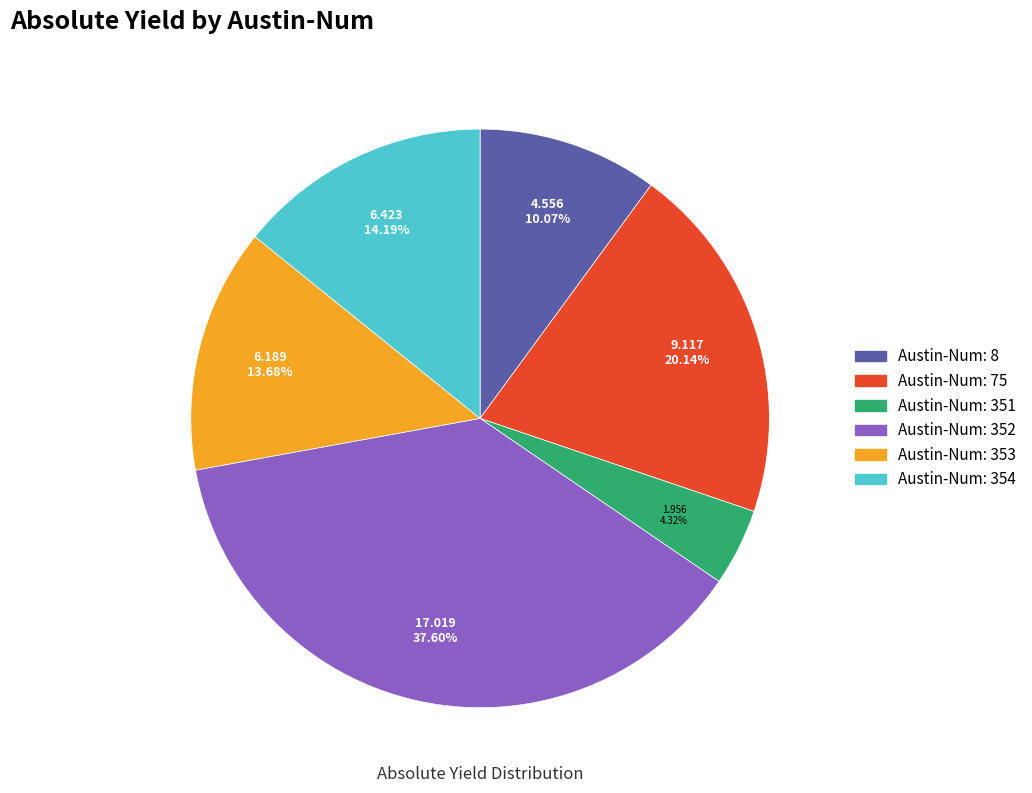

Count the number of slices in the pie.

6